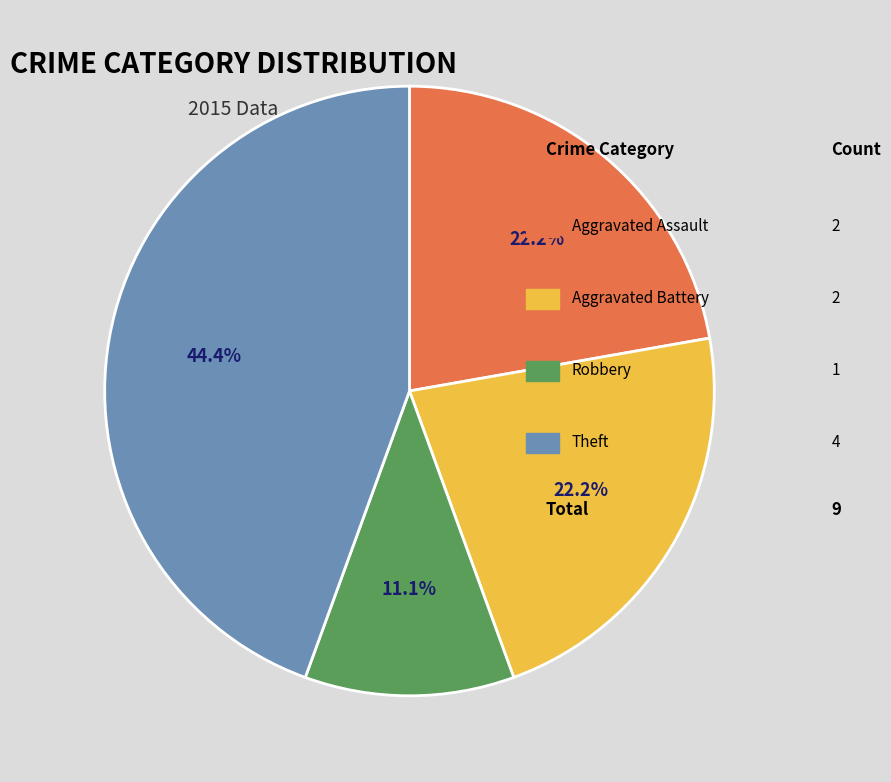

Does any single category account for the majority?

No